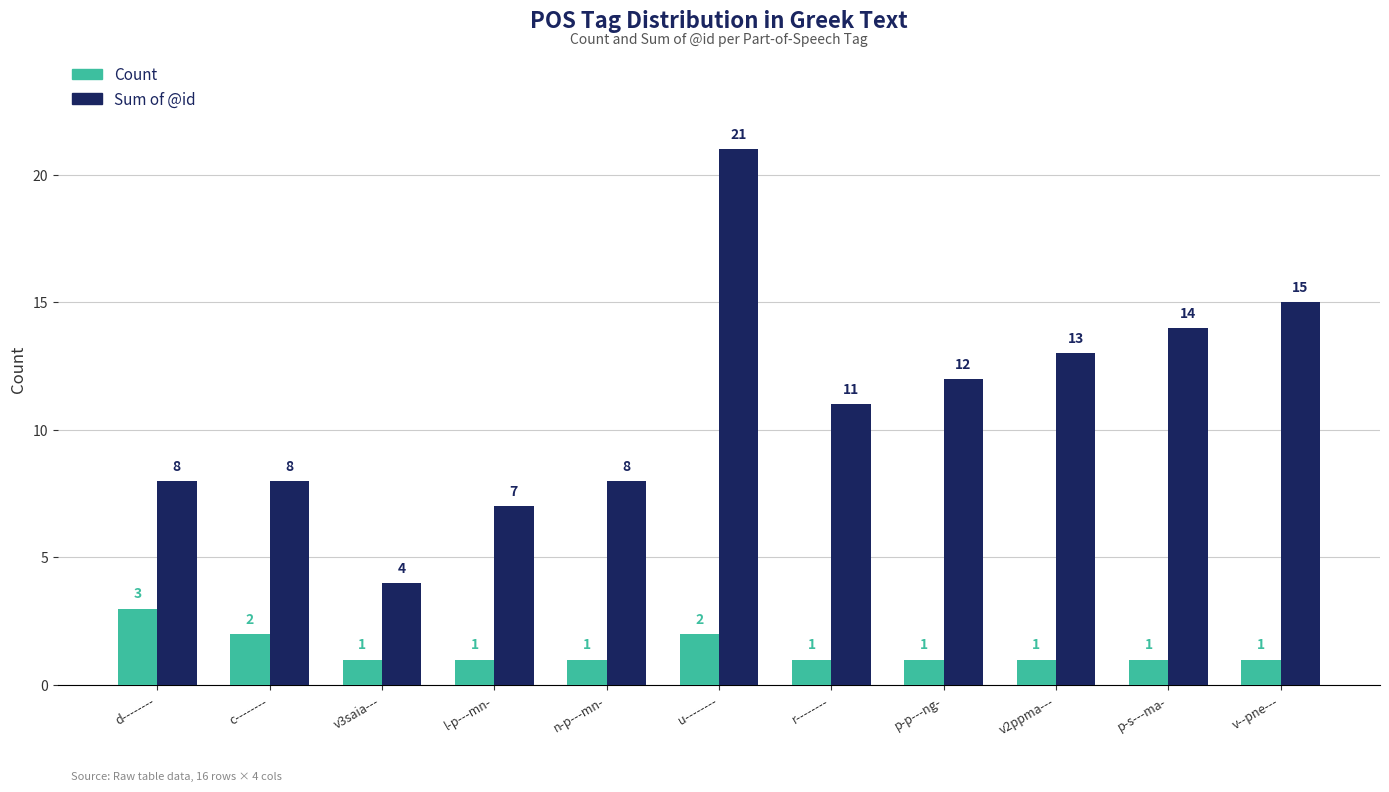

Reading left to right, what are all the values shown in this chart?

Count: d--------=3	c--------=2	v3saia---=1	l-p---mn-=1	n-p---mn-=1	u--------=2	r--------=1	p-p---ng-=1	v2ppma---=1	p-s---ma-=1	v--pne---=1
Sum of @id: d--------=8	c--------=8	v3saia---=4	l-p---mn-=7	n-p---mn-=8	u--------=21	r--------=11	p-p---ng-=12	v2ppma---=13	p-s---ma-=14	v--pne---=15